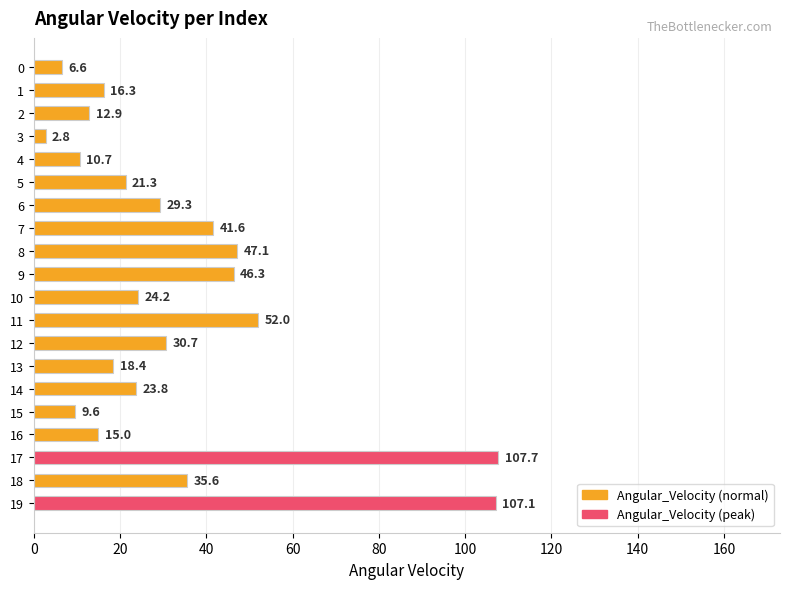

Where is the data nearest to the value 55?

11